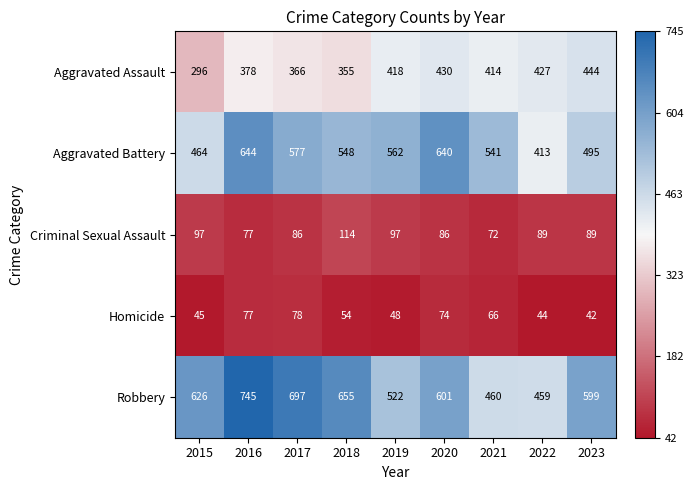

What is the sum of all Aggravated Battery values?

4884